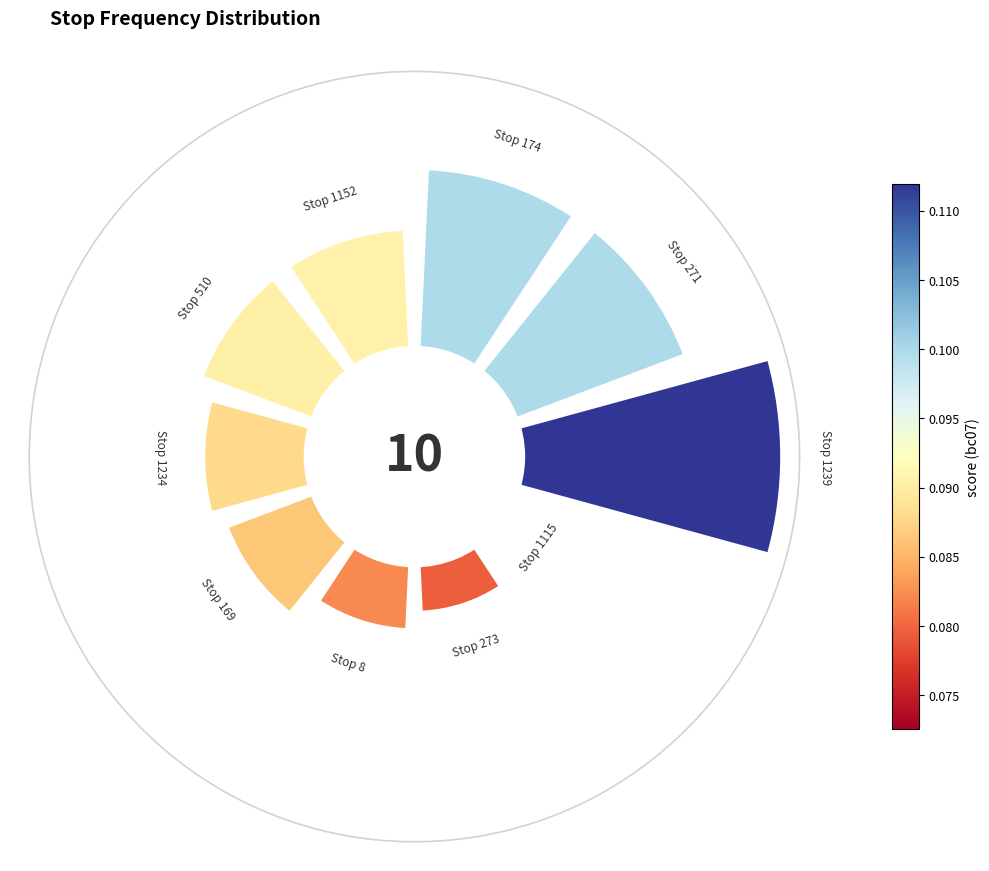

True or false: 9 accounts for 1% of the total.

False